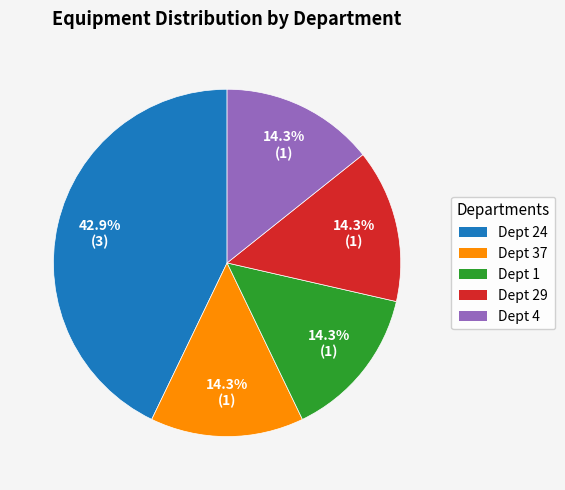

Is there a majority slice in this chart?

No